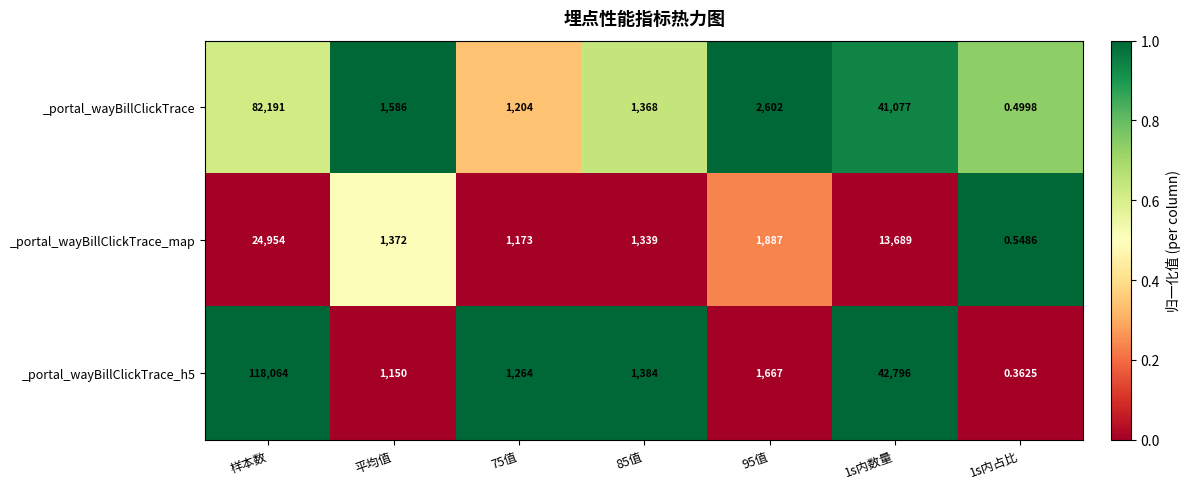

At which category is the sum across all series the highest?

样本数